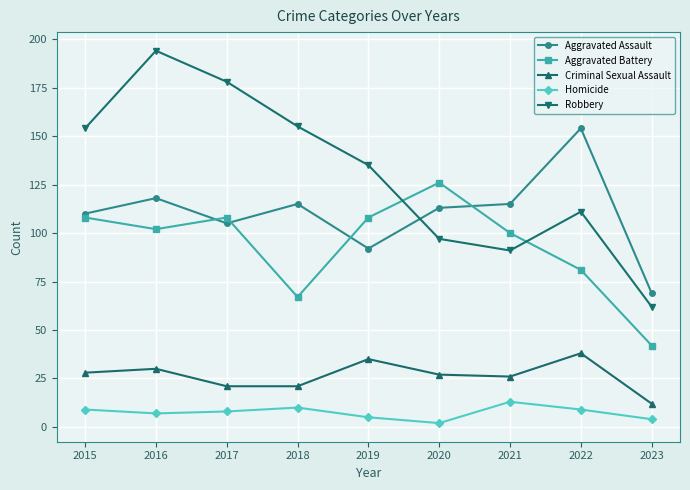

True or false: Criminal Sexual Assault and Aggravated Battery cross at least once.

False